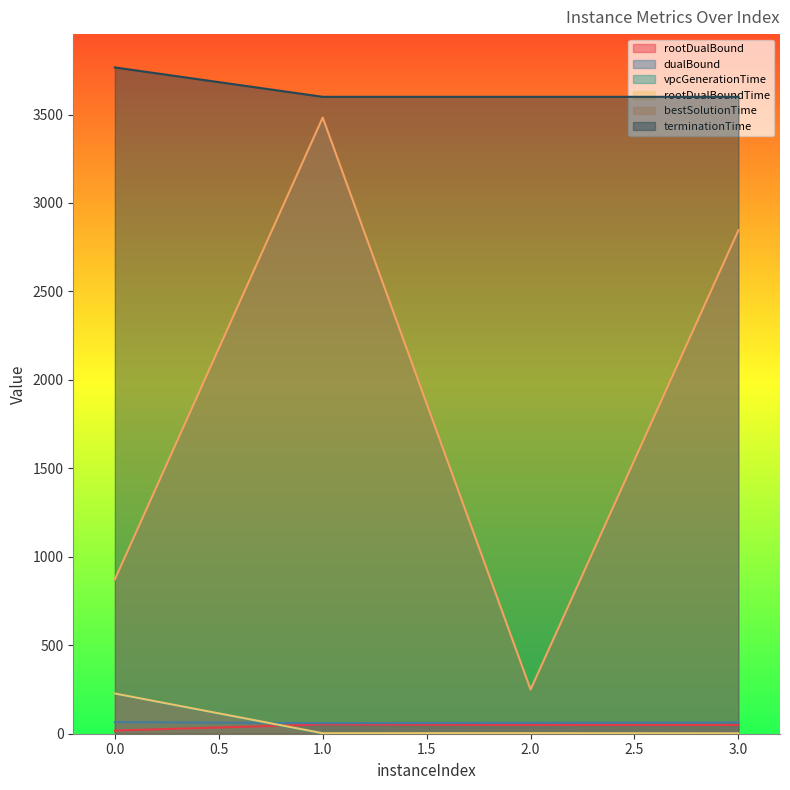

What is the value of the rootDualBound point at the 3rd from the left?

49.9